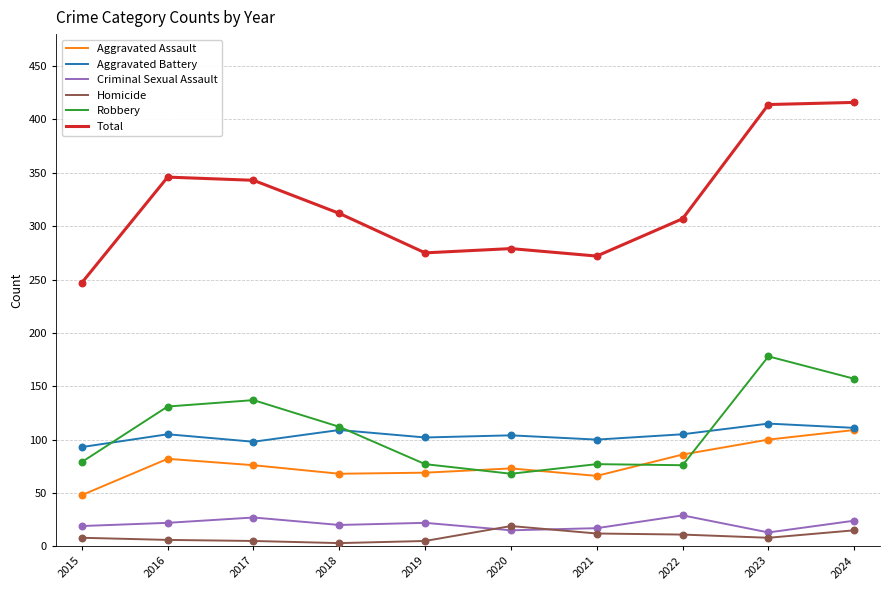

What is the total value across all series at 2021?

544